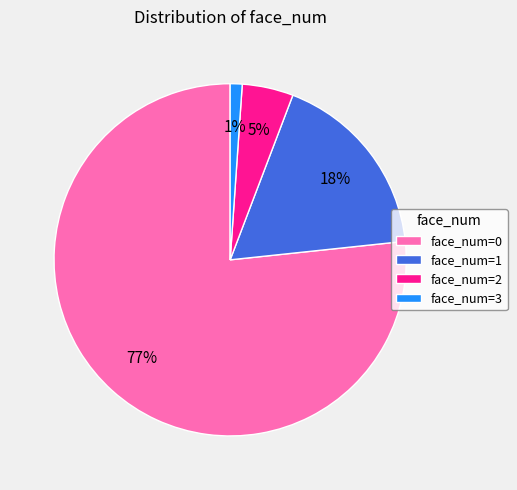

How many segments does this pie chart have?

4